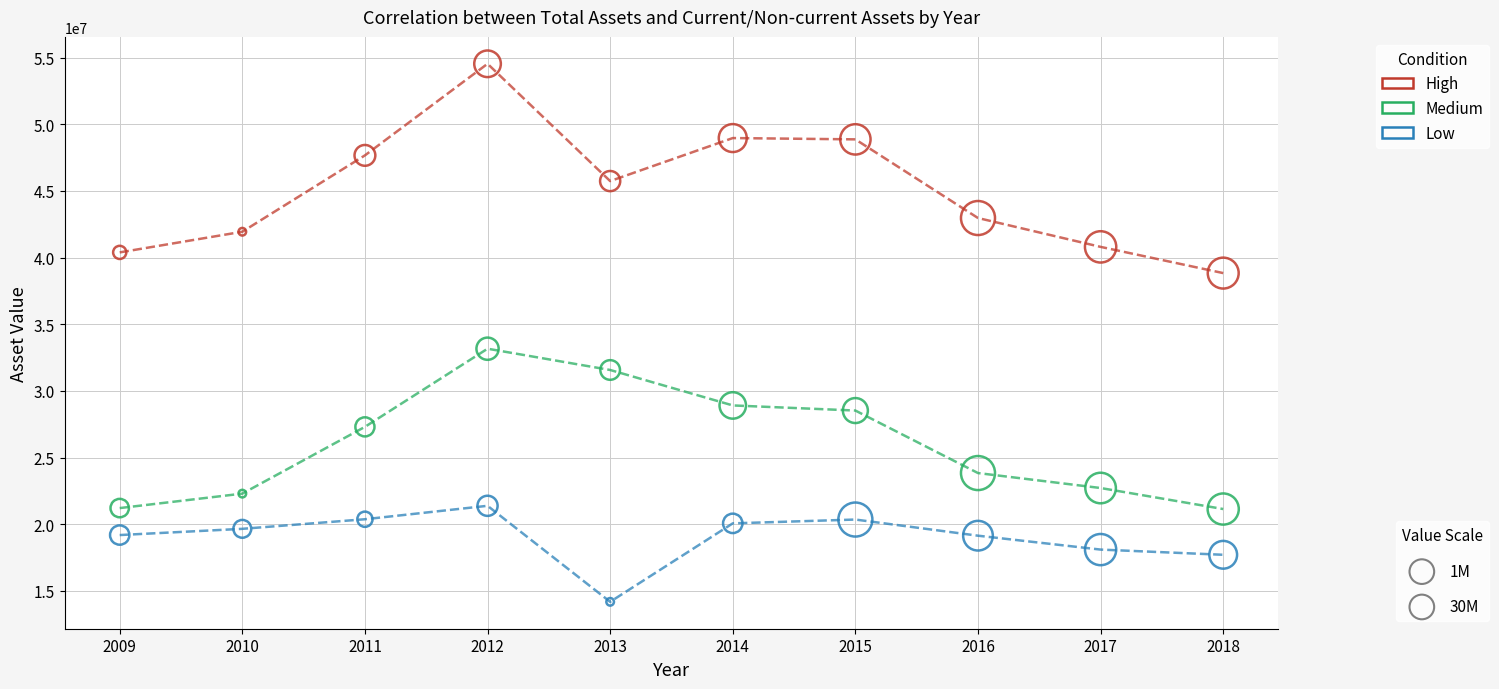

Across all data points, what is the range of X values (max minus min)?

9